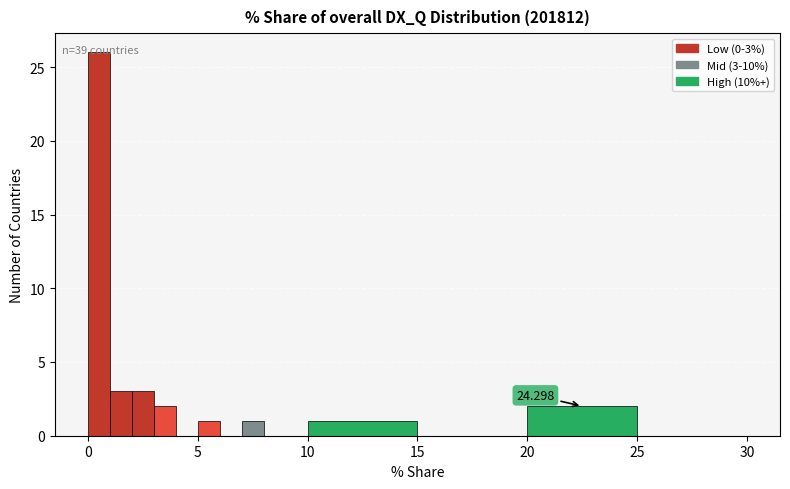

Read against the x-axis, roughly where is the centre of the tallest bar?

0.5